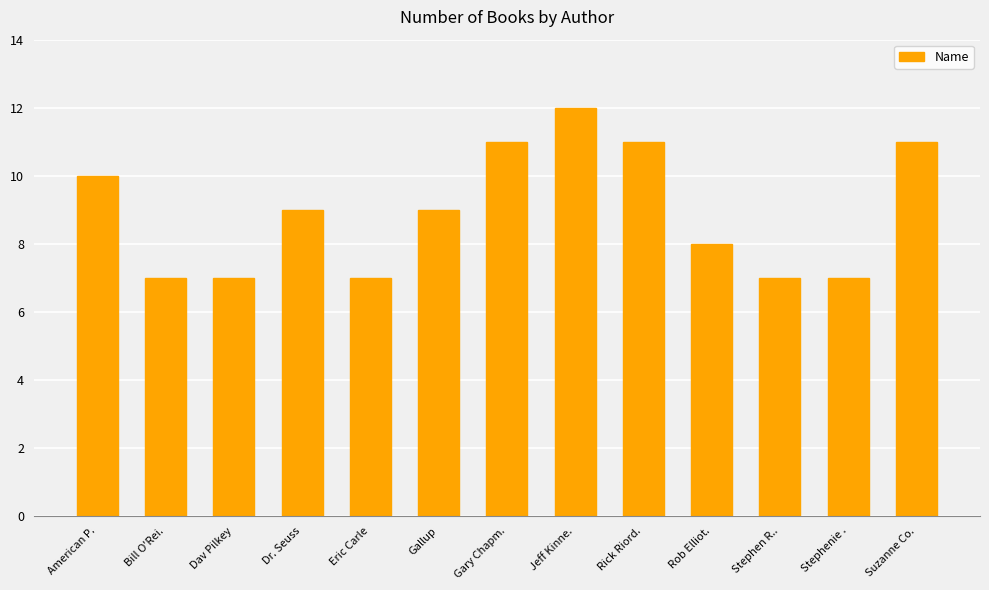

What is the average value?

9